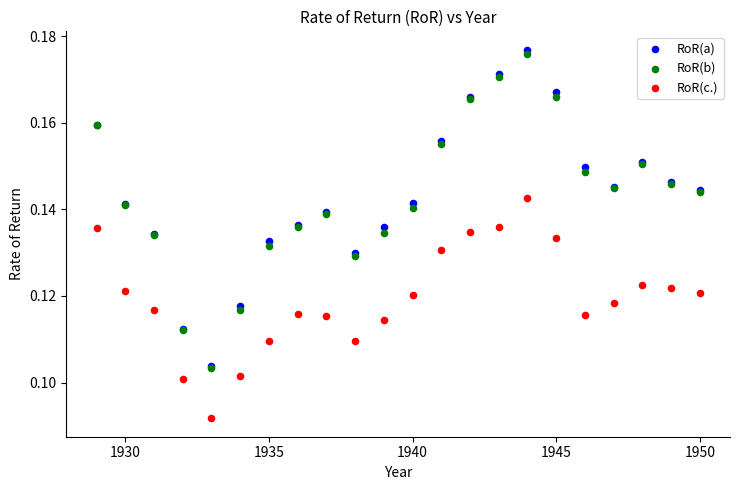

Which series reaches the maximum Y coordinate?

RoR(a)